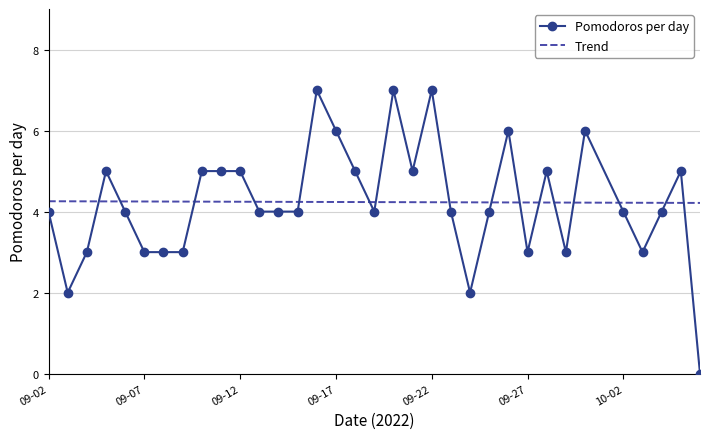

Which series has the widest spread of values?

Pomodoros per day